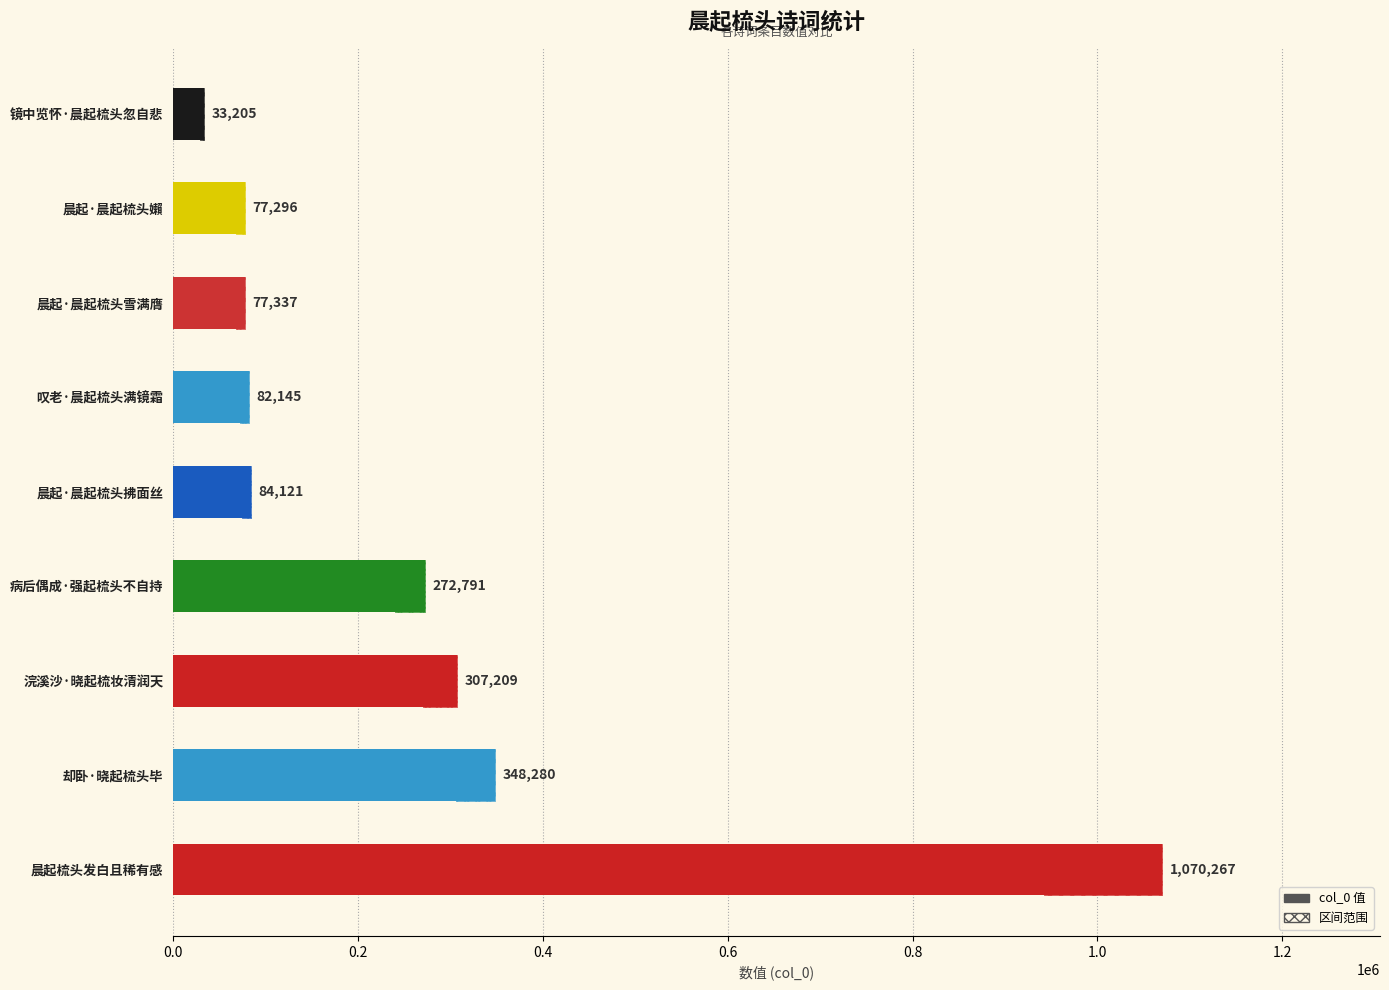

Count the number of values greater than 84121.

4